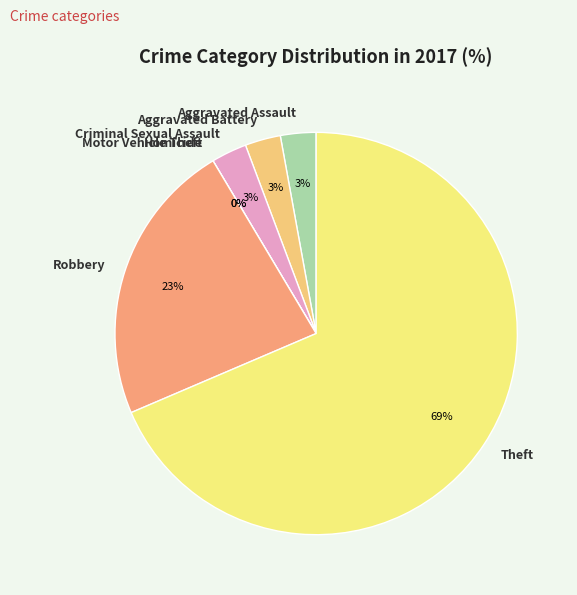

Which category has the smallest portion of the pie?

Homicide